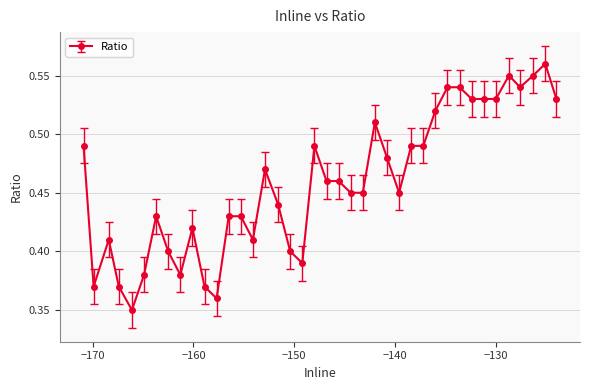

True or false: the data has more than 2 interior local peaks.

True